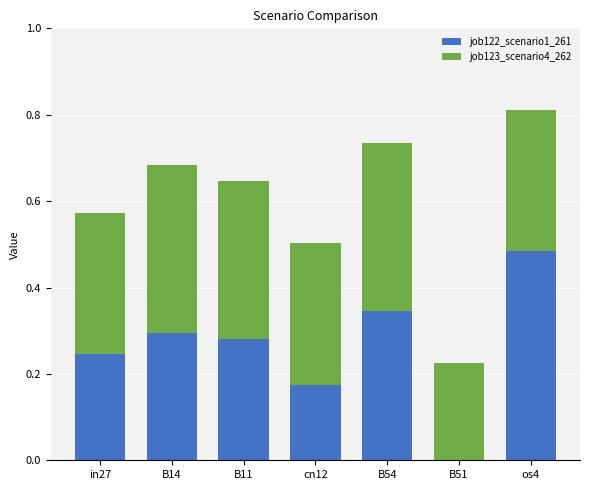

At which label does job122_scenario1_261 reach its peak?

os4